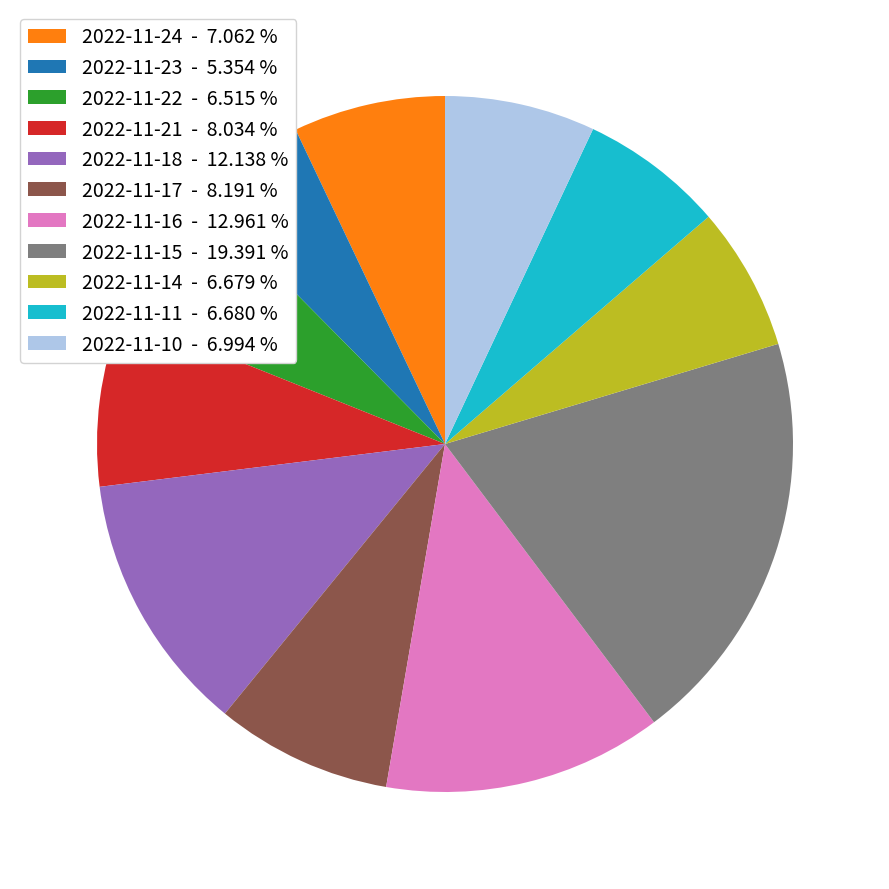

Is the sum of 2022-11-14 - 6.679 % and 2022-11-21 - 8.034 % greater than half?

No